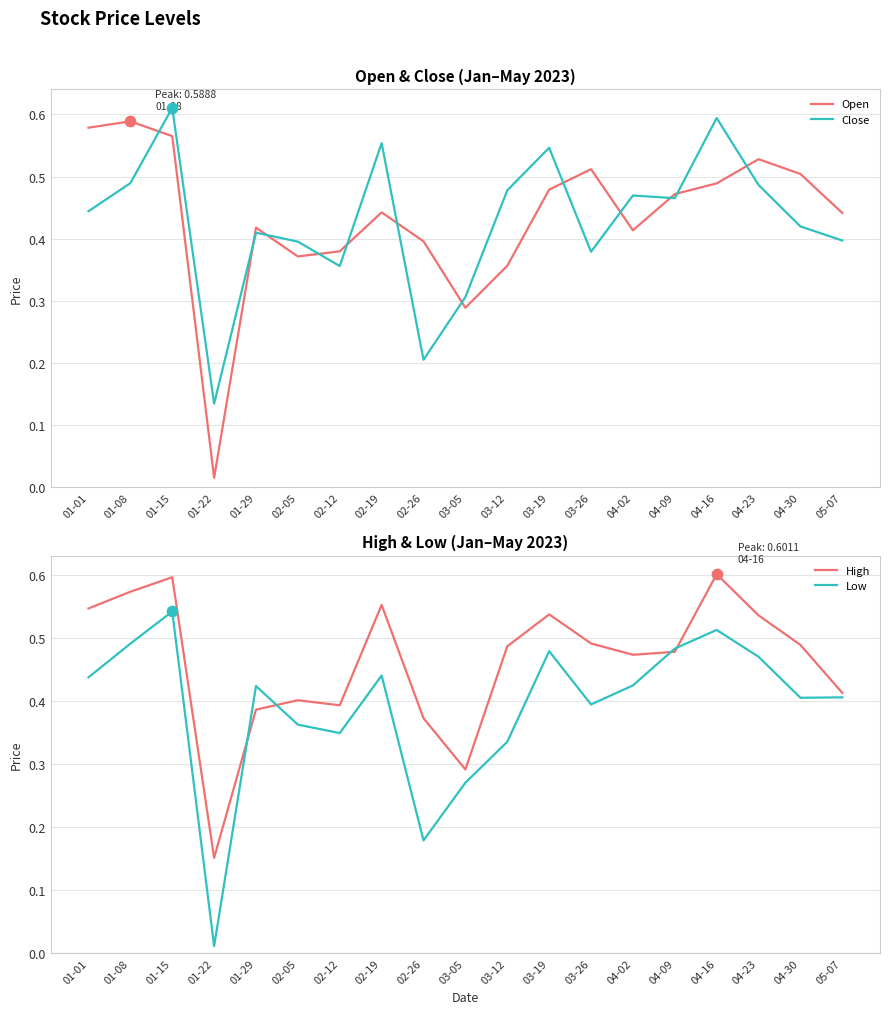

What are all the series names shown in the legend?

Open, Close, High, Low